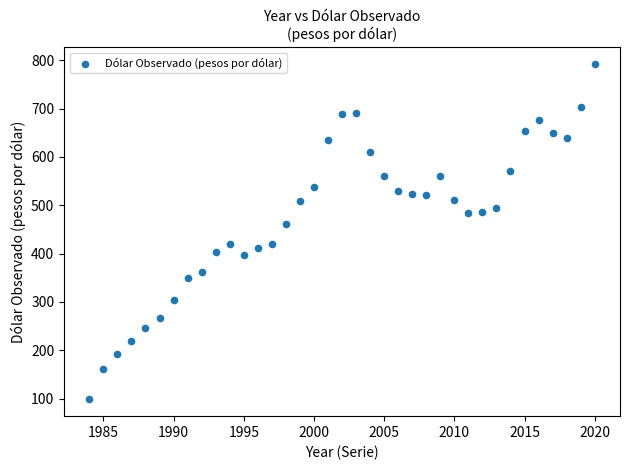

What Y value in the scatter plot is closest to 445?

460.3